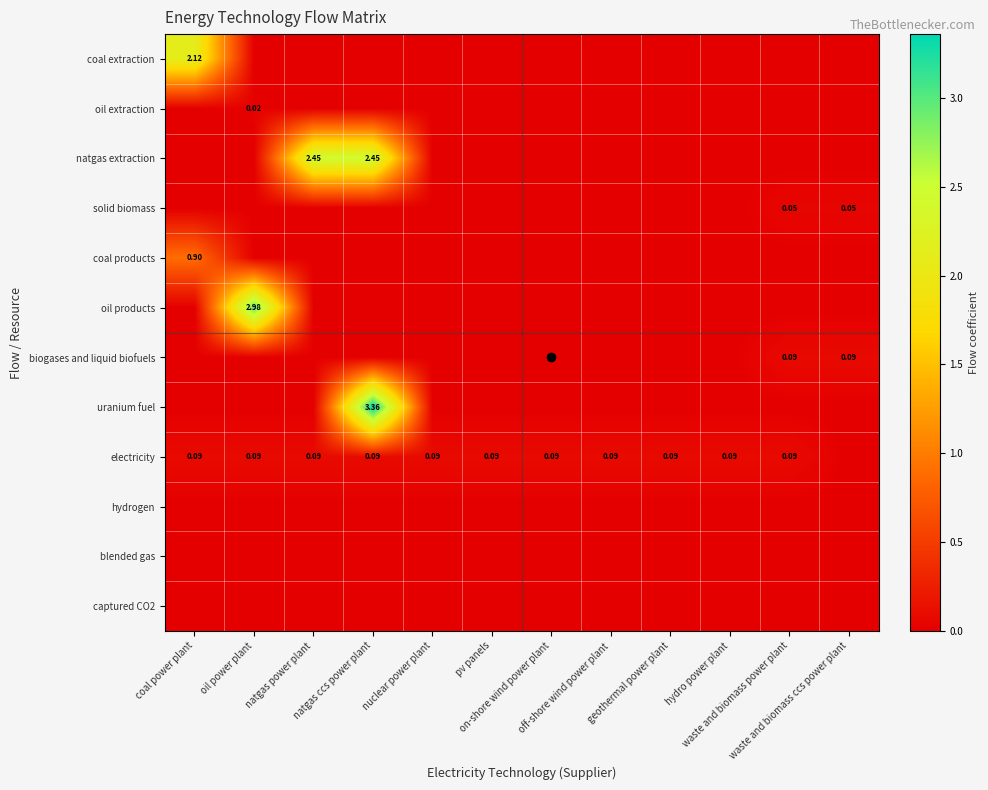

The value of electricity at oil power plant is 0.0. True or false?

False